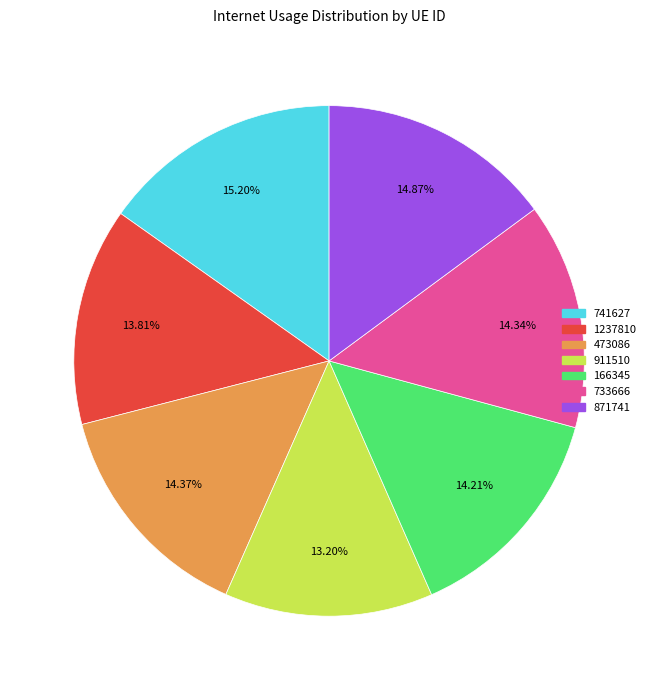

To the nearest percent, what is the combined percentage of 733666 and 871741?

29%